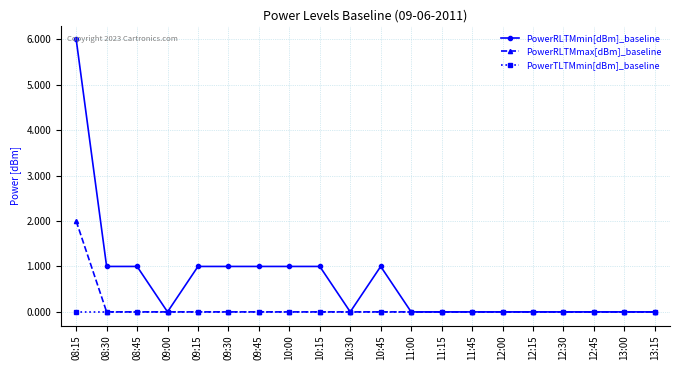

Reading right to left, extract all data points from this chart.

PowerRLTMmin[dBm]_baseline: 13:15=0	13:00=0	12:45=0	12:30=0	12:15=0	12:00=0	11:45=0	11:15=0	11:00=0	10:45=1	10:30=0	10:15=1	10:00=1	09:45=1	09:30=1	09:15=1	09:00=0	08:45=1	08:30=1	08:15=6
PowerRLTMmax[dBm]_baseline: 13:15=0	13:00=0	12:45=0	12:30=0	12:15=0	12:00=0	11:45=0	11:15=0	11:00=0	10:45=0	10:30=0	10:15=0	10:00=0	09:45=0	09:30=0	09:15=0	09:00=0	08:45=0	08:30=0	08:15=2
PowerTLTMmin[dBm]_baseline: 13:15=0	13:00=0	12:45=0	12:30=0	12:15=0	12:00=0	11:45=0	11:15=0	11:00=0	10:45=0	10:30=0	10:15=0	10:00=0	09:45=0	09:30=0	09:15=0	09:00=0	08:45=0	08:30=0	08:15=0